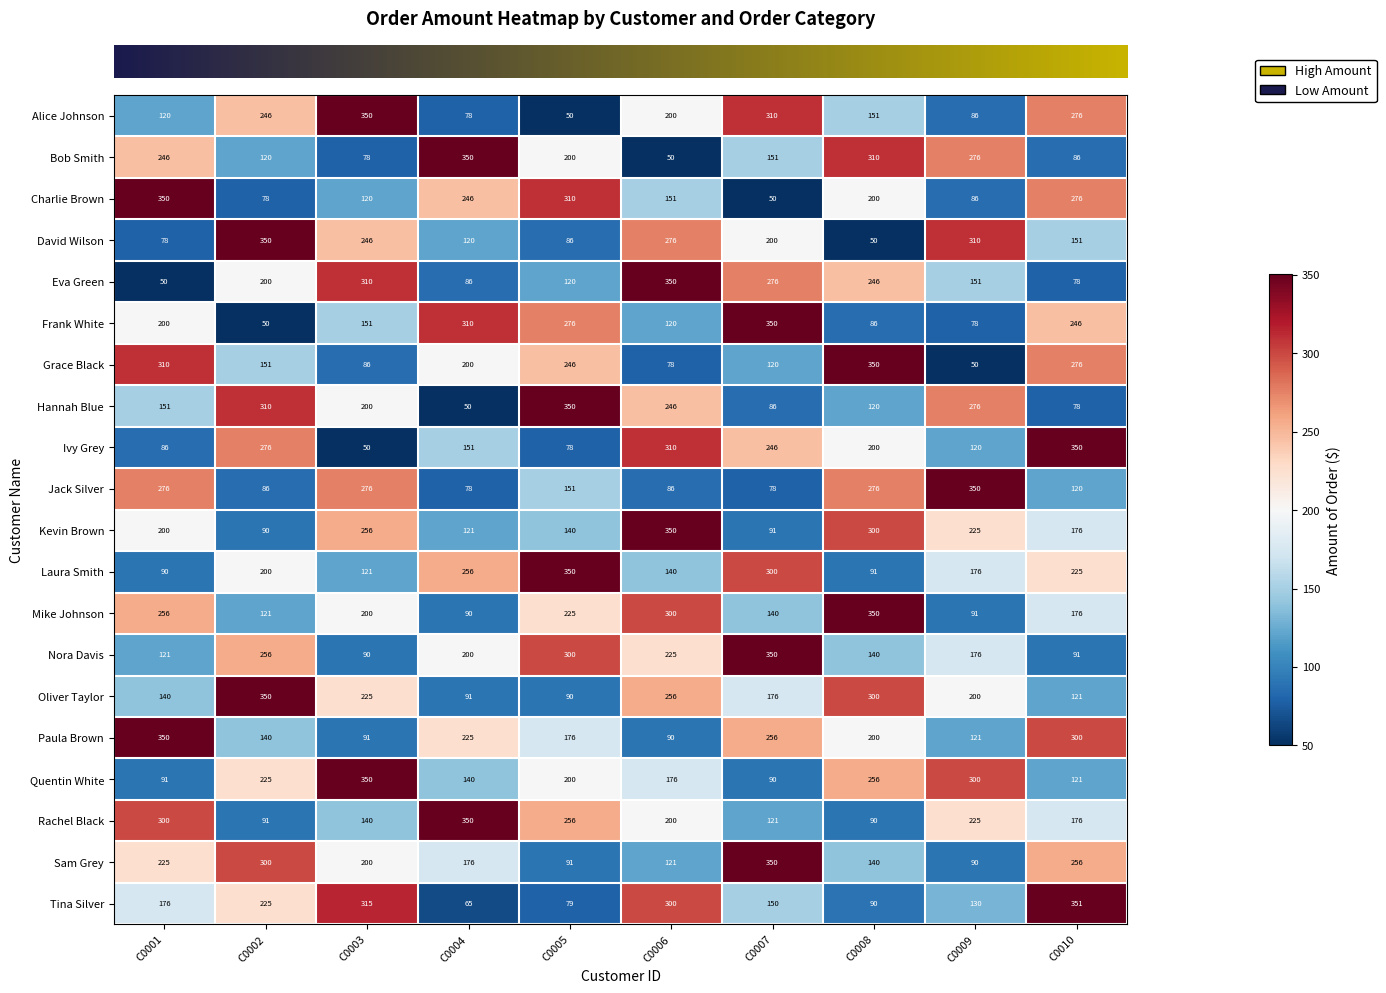

The Laura Smith series shows 355 at C0002. True or false?

False